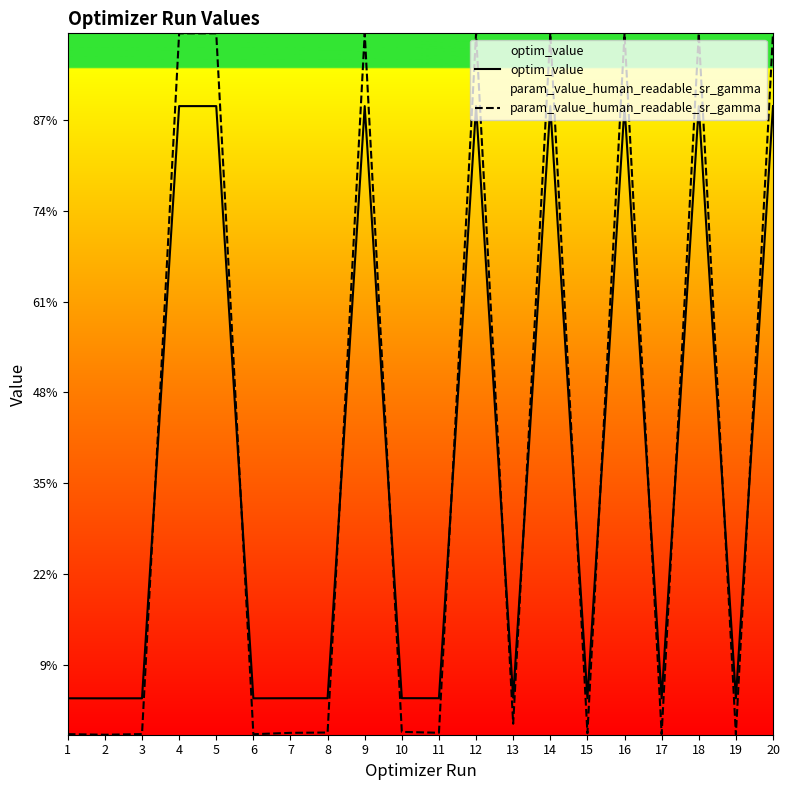

At how many categories does at least one series exceed 65?

8